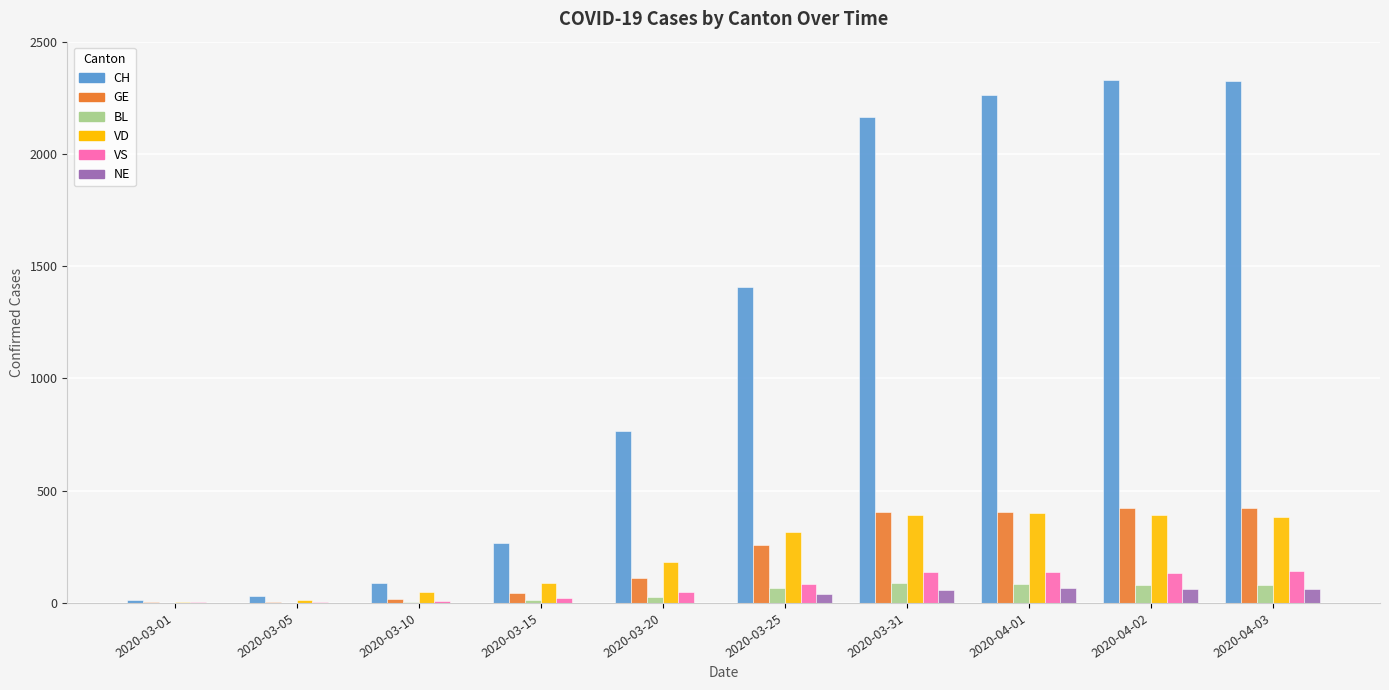

Is the value of NE at 2020-03-10 greater than the value of GE at 2020-04-03?

No